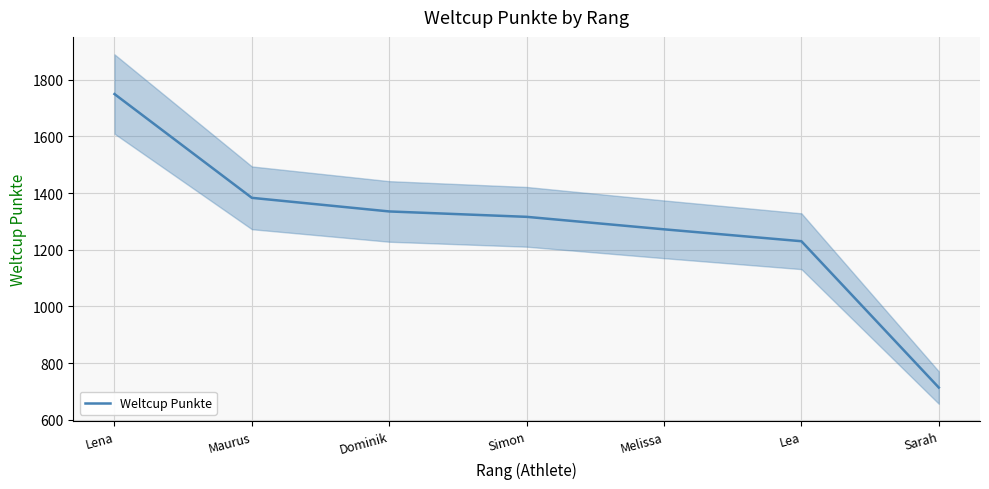

Reading right to left, transcribe all the data shown in this chart.

Sarah=714	Lea=1230	Melissa=1272	Simon=1316	Dominik=1335	Maurus=1383	Lena=1749